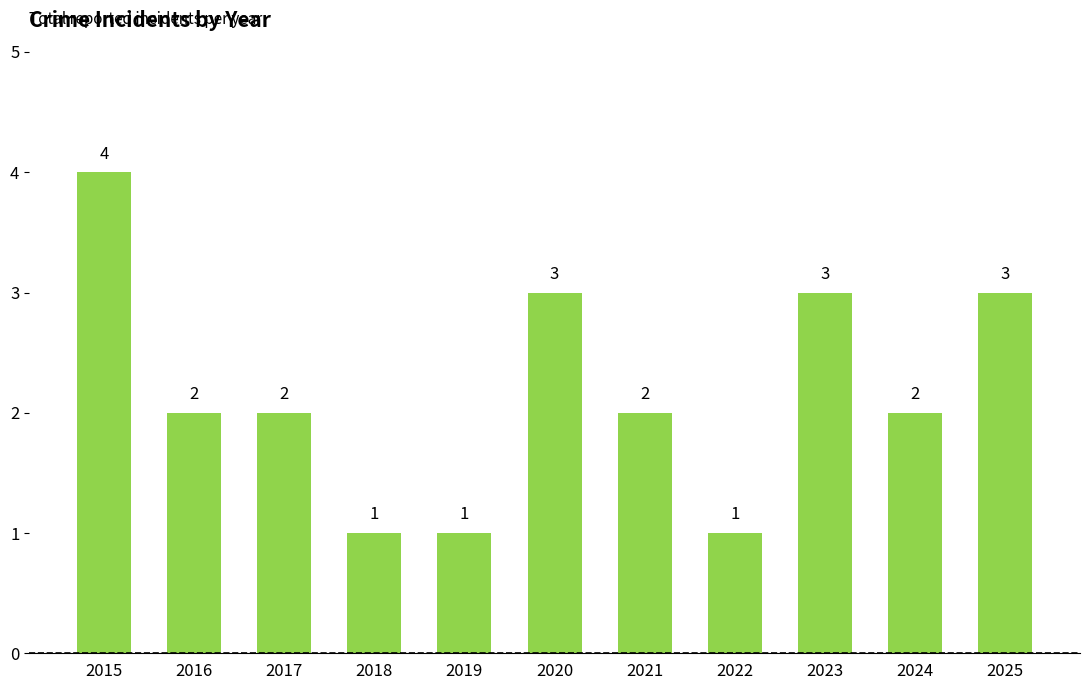

What is the sum of the values at 2017 and 2025?

5